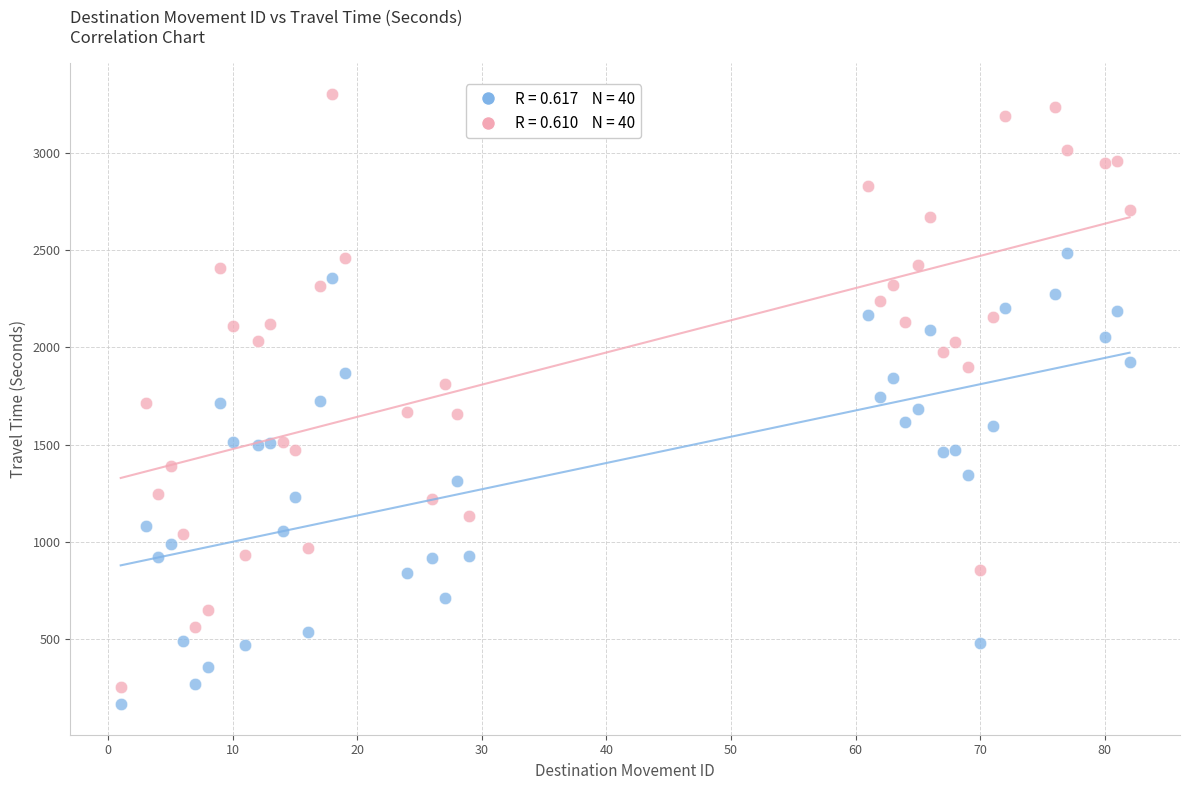

Across all data points, what is the range of Y values (max minus min)?

3137